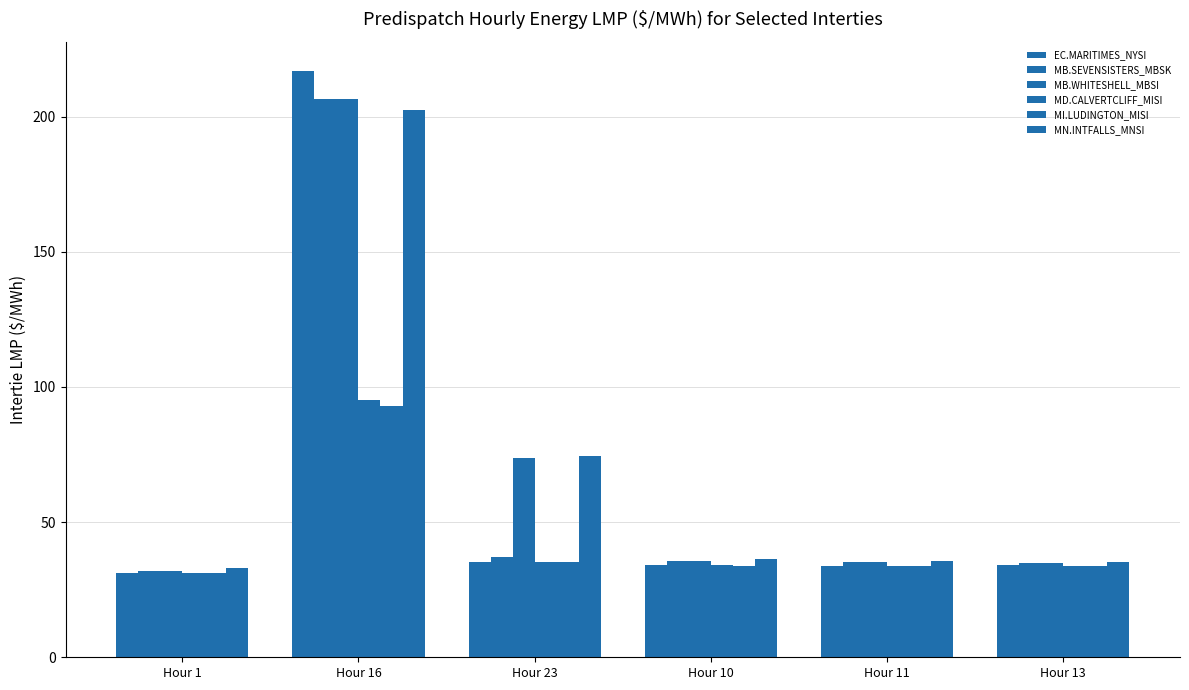

Count the number of categories in the chart.

6